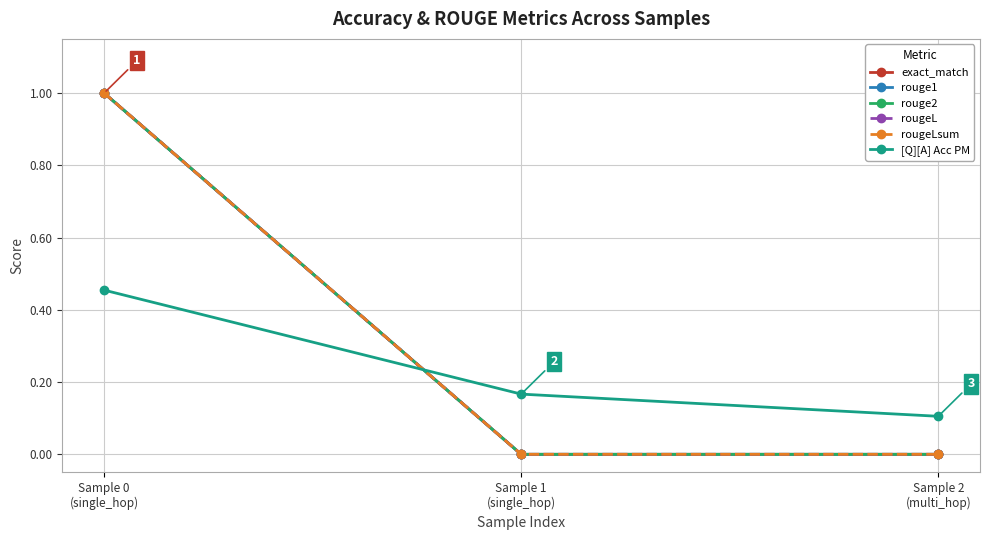

Does the chart have visible grid lines?

Yes